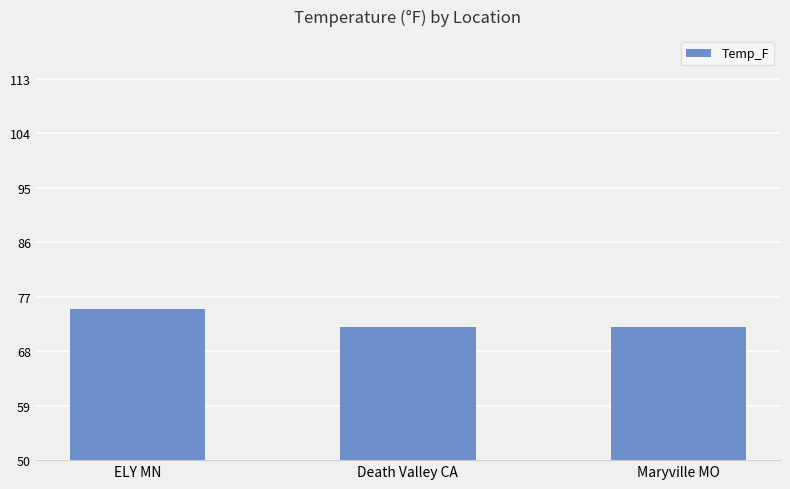

Which has a higher value, Death Valley CA or ELY MN?

ELY MN